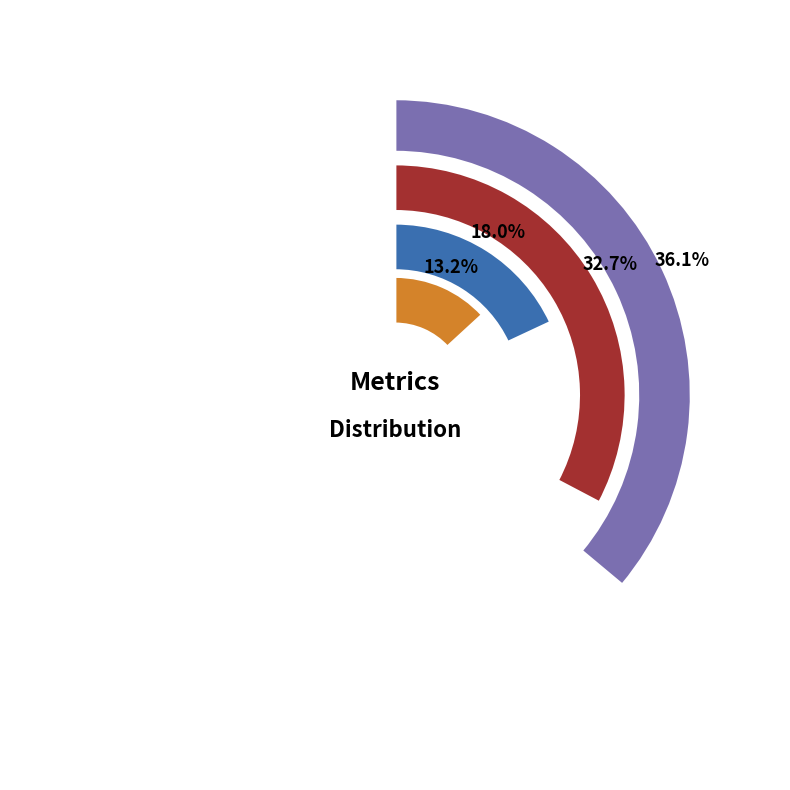

True or false: MAPE accounts for 8% of the total.

False